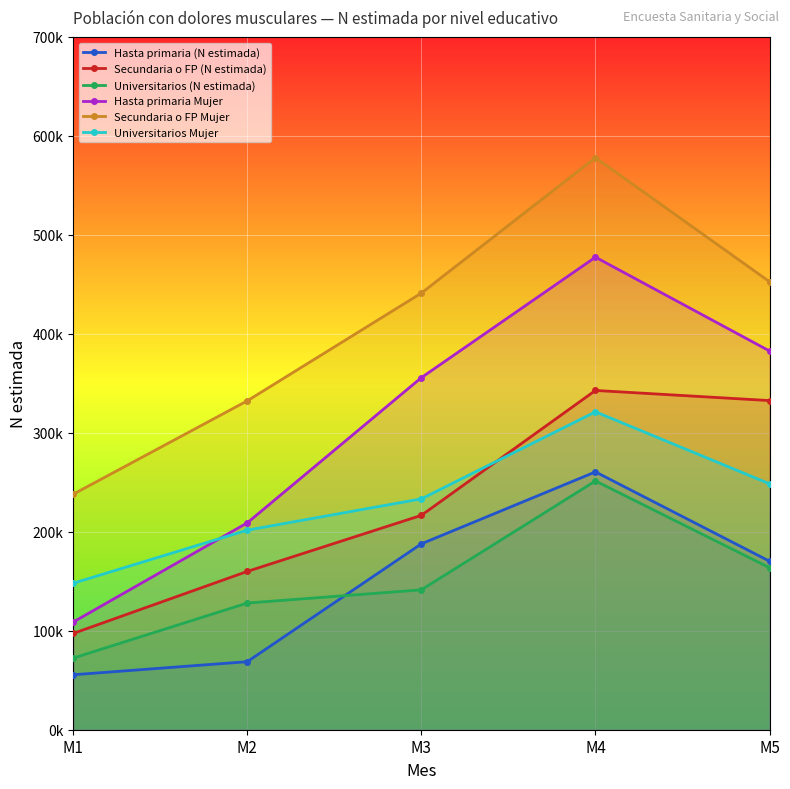

Reading left to right, list all the values displayed in this chart.

Hasta primaria (N estimada): 55534	68747	187821	260535	170252
Secundaria o FP (N estimada): 97268	159948	216622	342831	332579
Universitarios (N estimada): 72355	127993	141362	251377	163660
Hasta primaria Mujer: 108773	209035	355757	477494	382674
Secundaria o FP Mujer: 237954	332325	441207	578038	452678
Universitarios Mujer: 148010	201668	233265	321239	248464